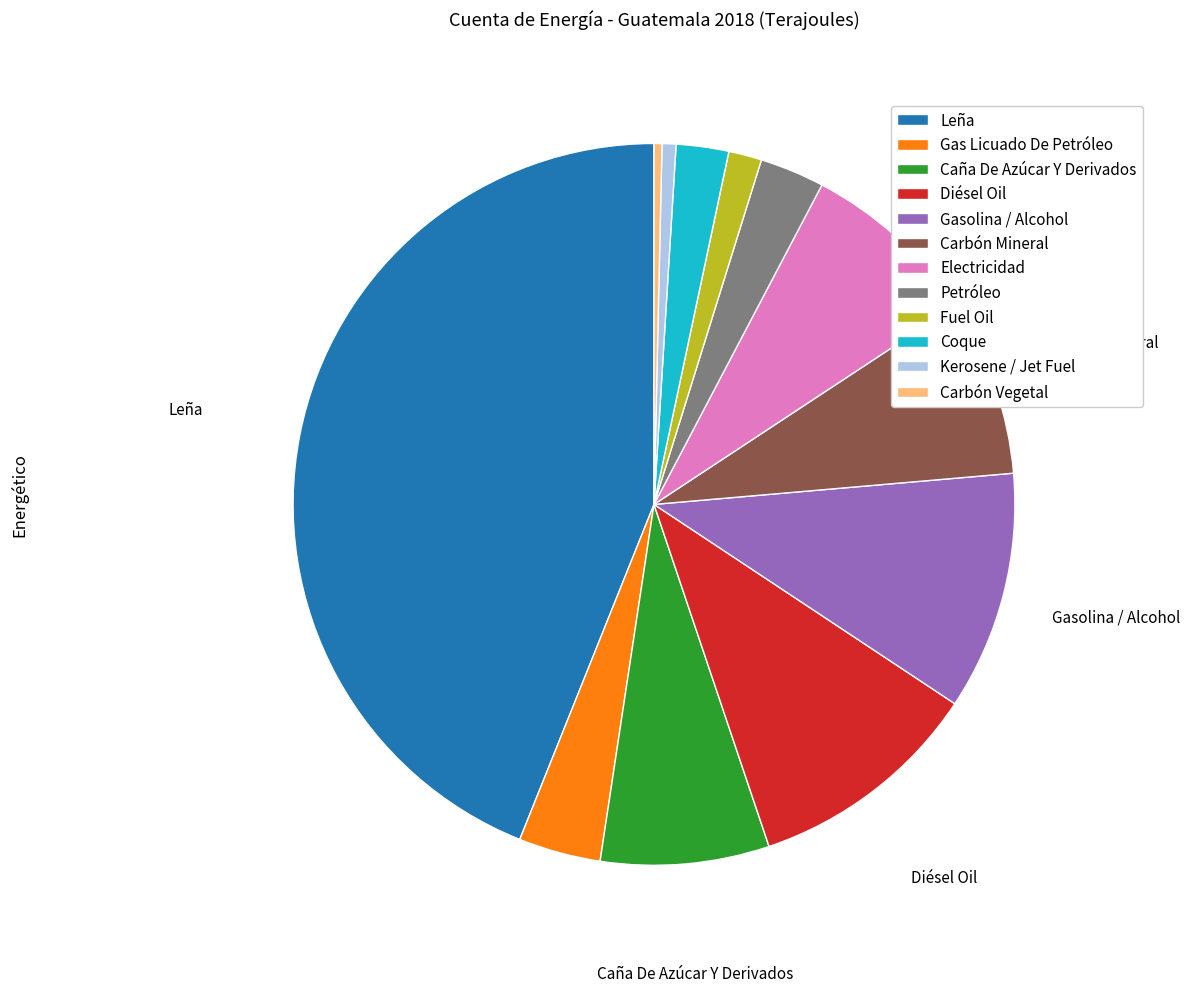

Which slice is the largest?

Leña